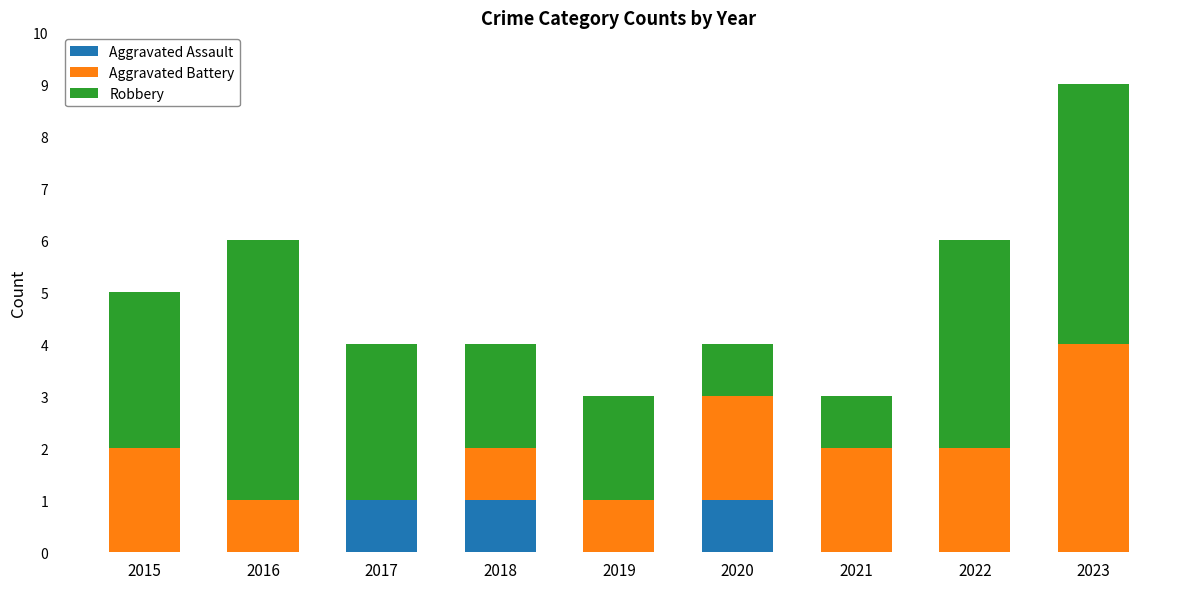

Reading left to right, what are the values for Aggravated Assault?

2015=0	2016=0	2017=1	2018=1	2019=0	2020=1	2021=0	2022=0	2023=0